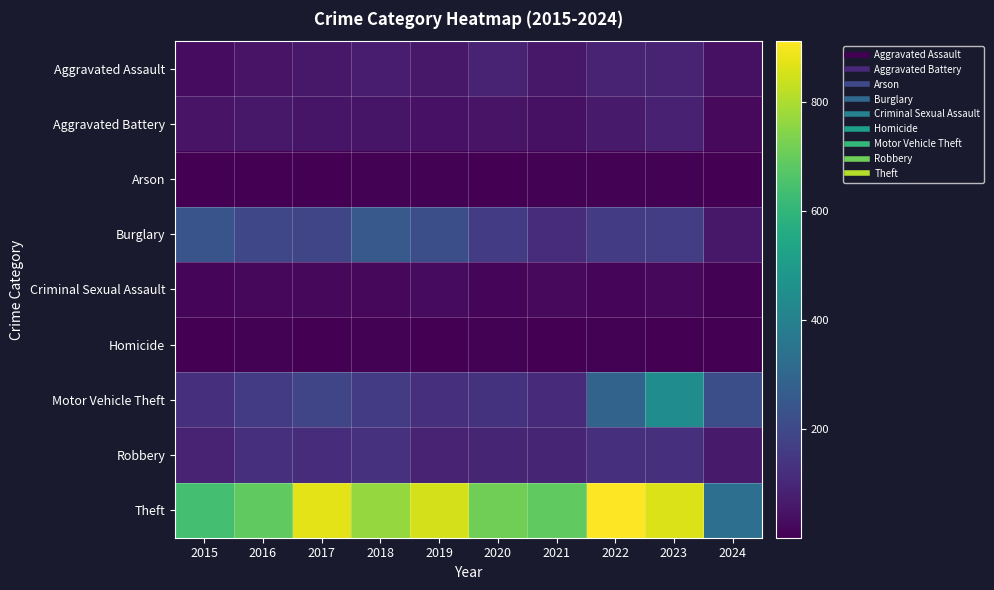

What is the minimum value shown in the chart?

1